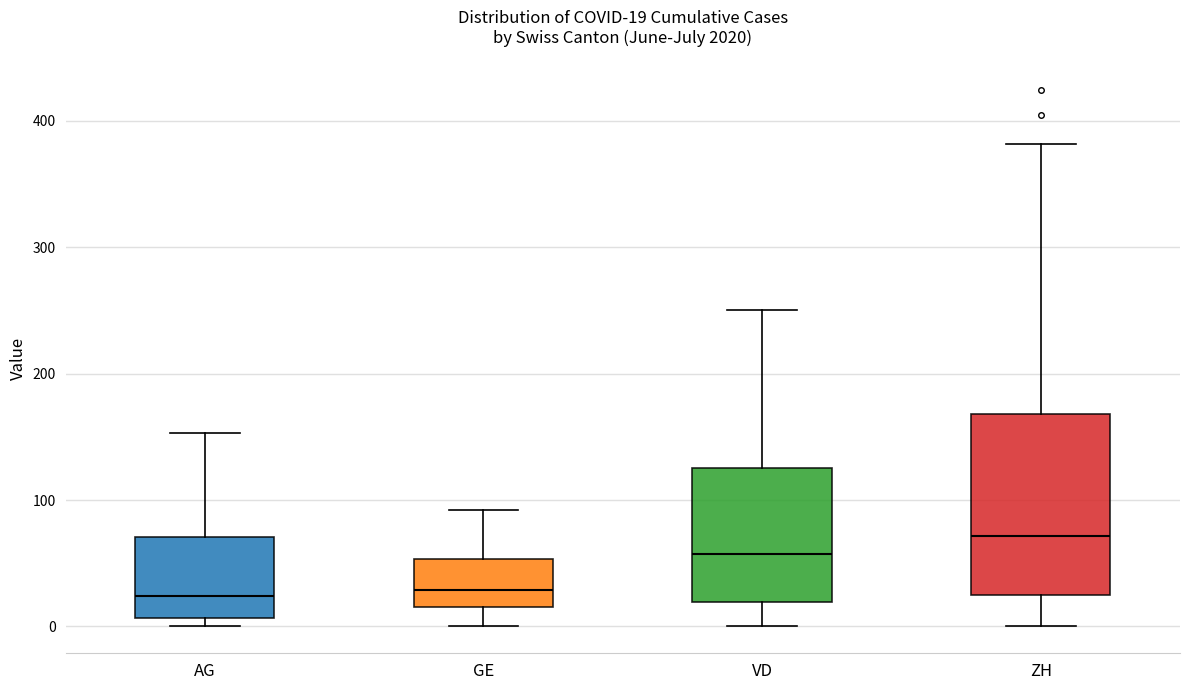

Comparing the boxes themselves (not the whiskers), which one is the tallest?

ZH